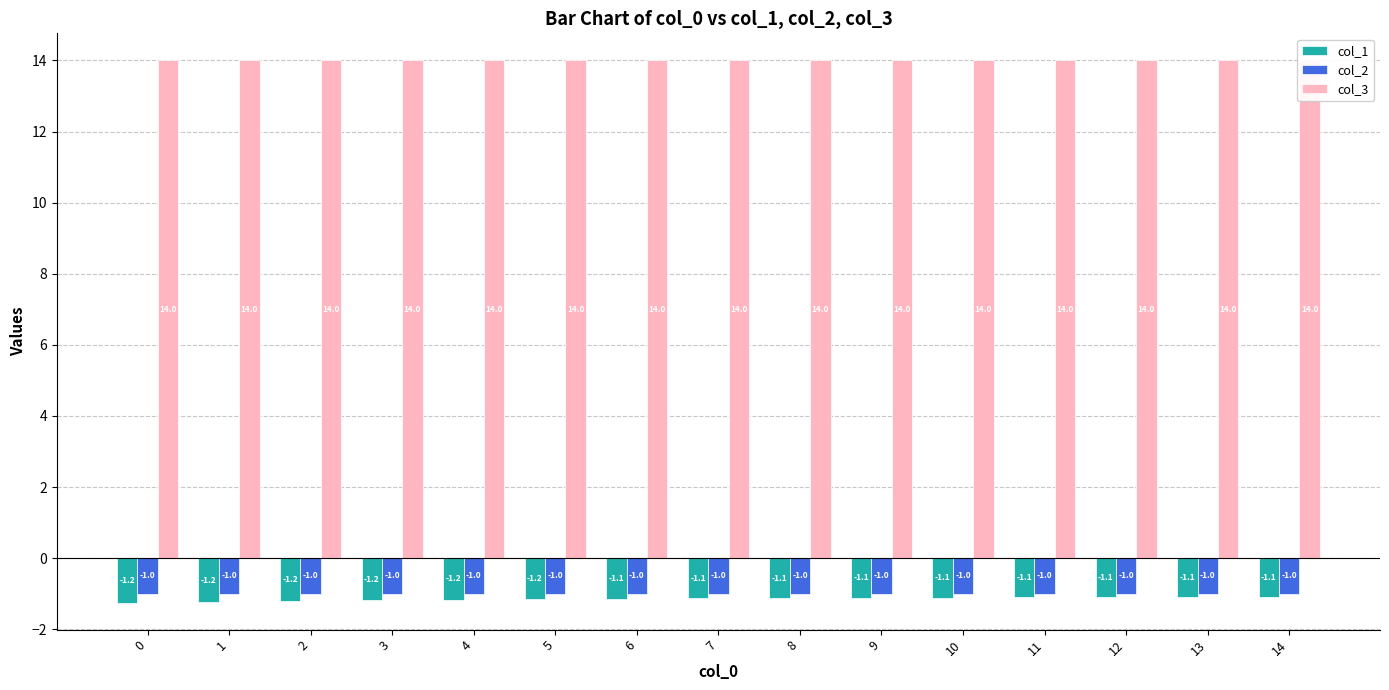

Between 12 and 3, which is larger?

12